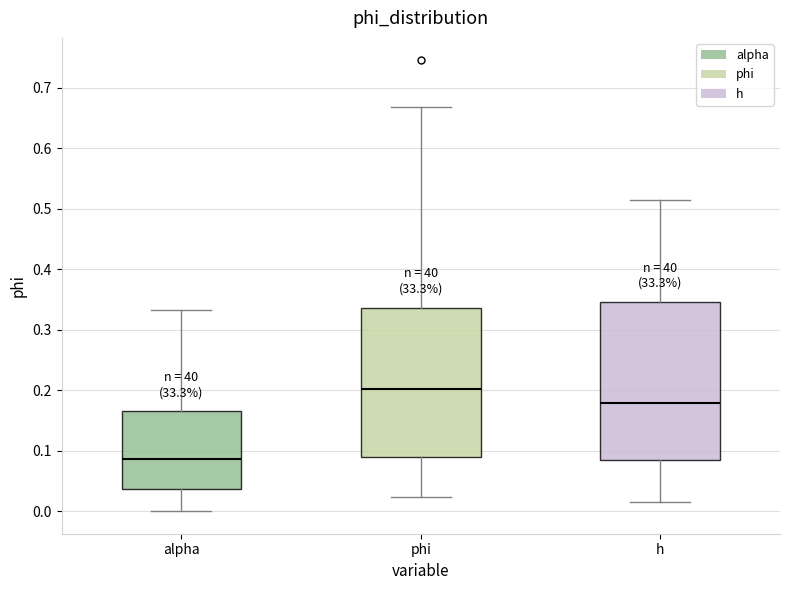

Reading left to right, read every box against the y-axis: the position of its median line, the range the box covers, and the ends of its whiskers. The values are not printed on the chart, so give them approximately, as read against the axis.

alpha: median 0.09, box 0.04 to 0.17, whiskers 0.00 to 0.33
phi: median 0.20, box 0.09 to 0.34, whiskers 0.02 to 0.67
h: median 0.18, box 0.08 to 0.35, whiskers 0.01 to 0.51